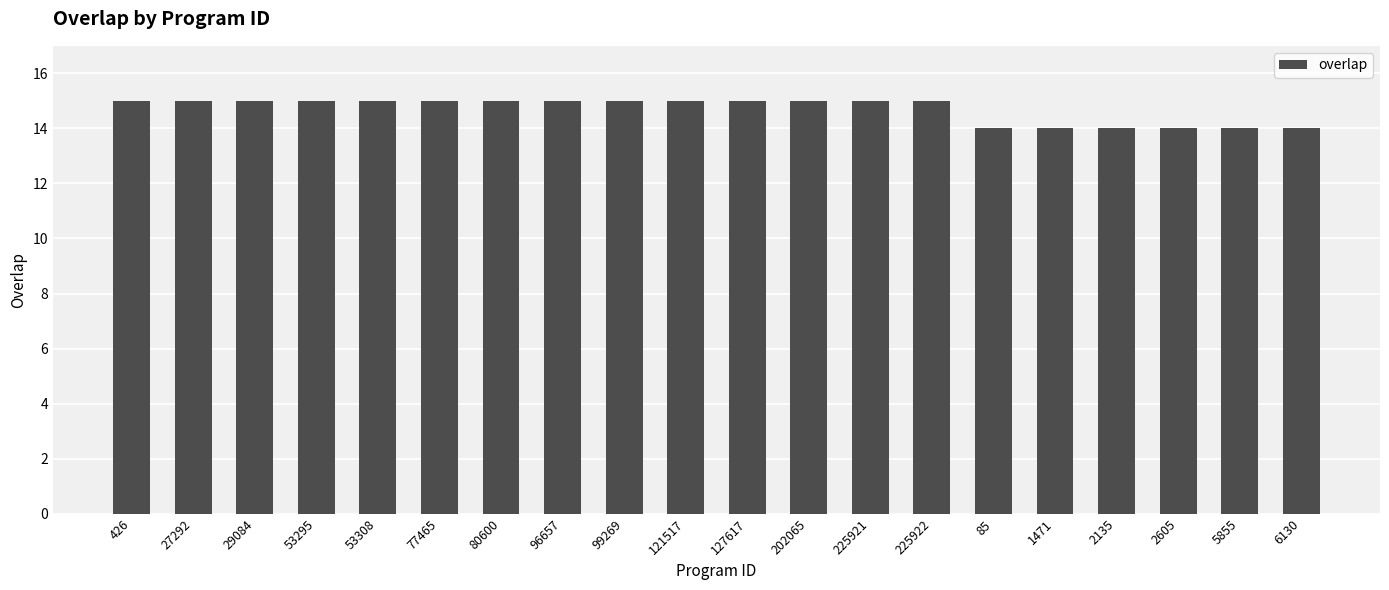

True or false: the data shows 24 at 2135.

False